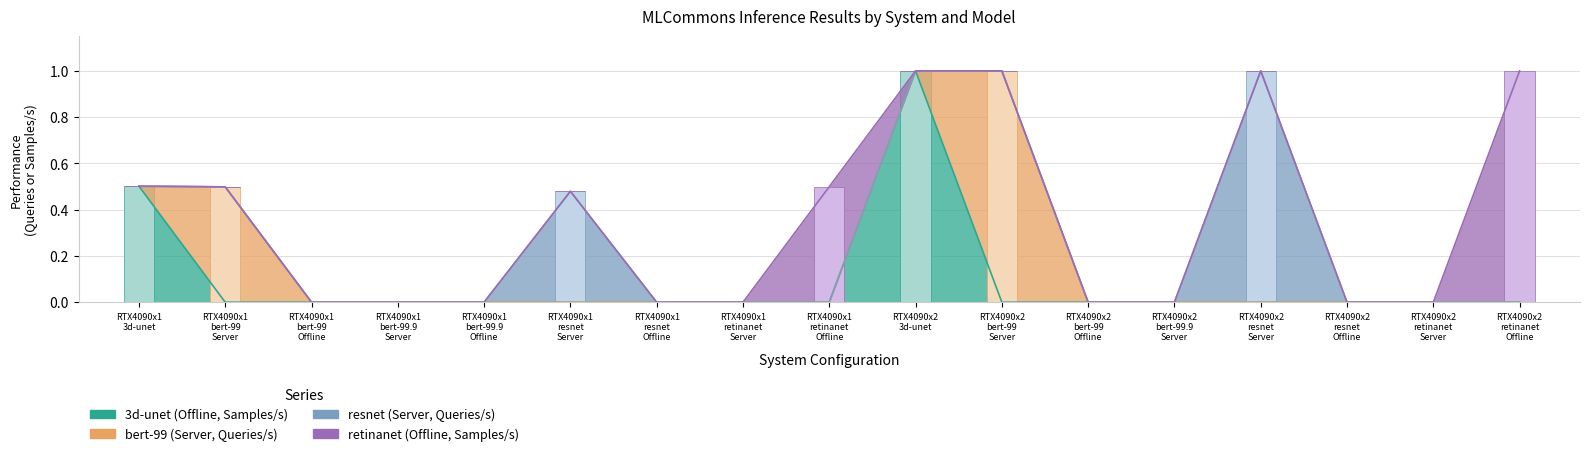

Reading left to right, what are all the values shown in this chart?

3d-unet (Offline, Samples/s): RTX4090x1
3d-unet=0.5	RTX4090x1
bert-99
Server=0.0	RTX4090x1
bert-99
Offline=0.0	RTX4090x1
bert-99.9
Server=0.0	RTX4090x1
bert-99.9
Offline=0.0	RTX4090x1
resnet
Server=0.0	RTX4090x1
resnet
Offline=0.0	RTX4090x1
retinanet
Server=0.0	RTX4090x1
retinanet
Offline=0.0	RTX4090x2
3d-unet=1.0	RTX4090x2
bert-99
Server=0.0	RTX4090x2
bert-99
Offline=0.0	RTX4090x2
bert-99.9
Server=0.0	RTX4090x2
resnet
Server=0.0	RTX4090x2
resnet
Offline=0.0	RTX4090x2
retinanet
Server=0.0	RTX4090x2
retinanet
Offline=0.0
bert-99 (Server, Queries/s): RTX4090x1
3d-unet=0.0	RTX4090x1
bert-99
Server=0.5	RTX4090x1
bert-99
Offline=0.0	RTX4090x1
bert-99.9
Server=0.0	RTX4090x1
bert-99.9
Offline=0.0	RTX4090x1
resnet
Server=0.0	RTX4090x1
resnet
Offline=0.0	RTX4090x1
retinanet
Server=0.0	RTX4090x1
retinanet
Offline=0.0	RTX4090x2
3d-unet=0.0	RTX4090x2
bert-99
Server=1.0	RTX4090x2
bert-99
Offline=0.0	RTX4090x2
bert-99.9
Server=0.0	RTX4090x2
resnet
Server=0.0	RTX4090x2
resnet
Offline=0.0	RTX4090x2
retinanet
Server=0.0	RTX4090x2
retinanet
Offline=0.0
resnet (Server, Queries/s): RTX4090x1
3d-unet=0.0	RTX4090x1
bert-99
Server=0.0	RTX4090x1
bert-99
Offline=0.0	RTX4090x1
bert-99.9
Server=0.0	RTX4090x1
bert-99.9
Offline=0.0	RTX4090x1
resnet
Server=0.5	RTX4090x1
resnet
Offline=0.0	RTX4090x1
retinanet
Server=0.0	RTX4090x1
retinanet
Offline=0.0	RTX4090x2
3d-unet=0.0	RTX4090x2
bert-99
Server=0.0	RTX4090x2
bert-99
Offline=0.0	RTX4090x2
bert-99.9
Server=0.0	RTX4090x2
resnet
Server=1.0	RTX4090x2
resnet
Offline=0.0	RTX4090x2
retinanet
Server=0.0	RTX4090x2
retinanet
Offline=0.0
retinanet (Offline, Samples/s): RTX4090x1
3d-unet=0.0	RTX4090x1
bert-99
Server=0.0	RTX4090x1
bert-99
Offline=0.0	RTX4090x1
bert-99.9
Server=0.0	RTX4090x1
bert-99.9
Offline=0.0	RTX4090x1
resnet
Server=0.0	RTX4090x1
resnet
Offline=0.0	RTX4090x1
retinanet
Server=0.0	RTX4090x1
retinanet
Offline=0.5	RTX4090x2
3d-unet=0.0	RTX4090x2
bert-99
Server=0.0	RTX4090x2
bert-99
Offline=0.0	RTX4090x2
bert-99.9
Server=0.0	RTX4090x2
resnet
Server=0.0	RTX4090x2
resnet
Offline=0.0	RTX4090x2
retinanet
Server=0.0	RTX4090x2
retinanet
Offline=1.0